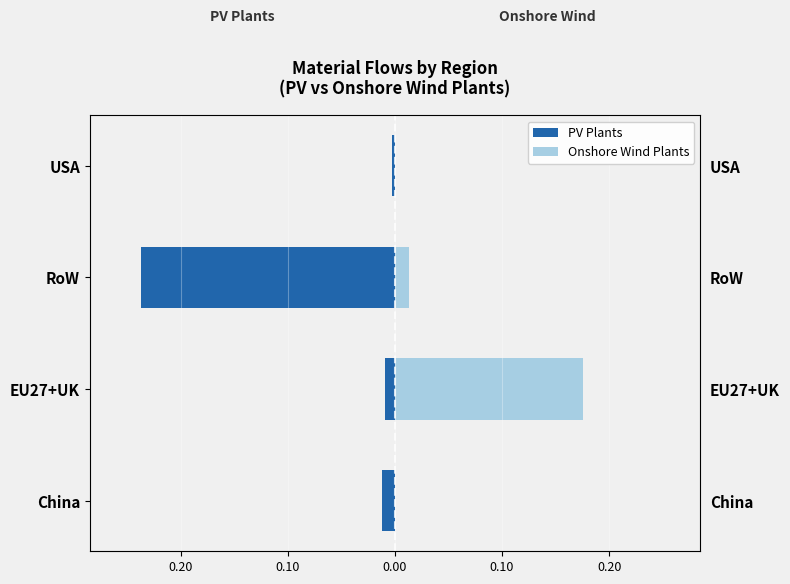

Are the bars grouped side by side (vs. stacked)?

Yes